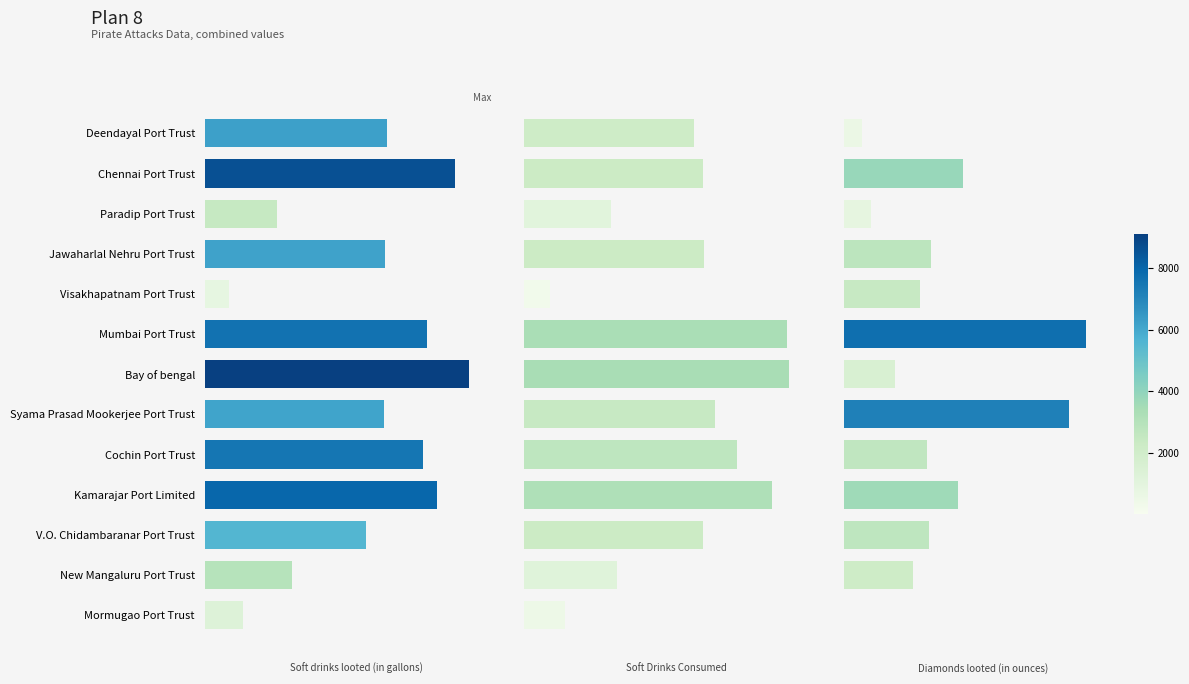

Is it true that Soft drinks looted (in gallons) equals 2481.0 at Paradip Port Trust?

True